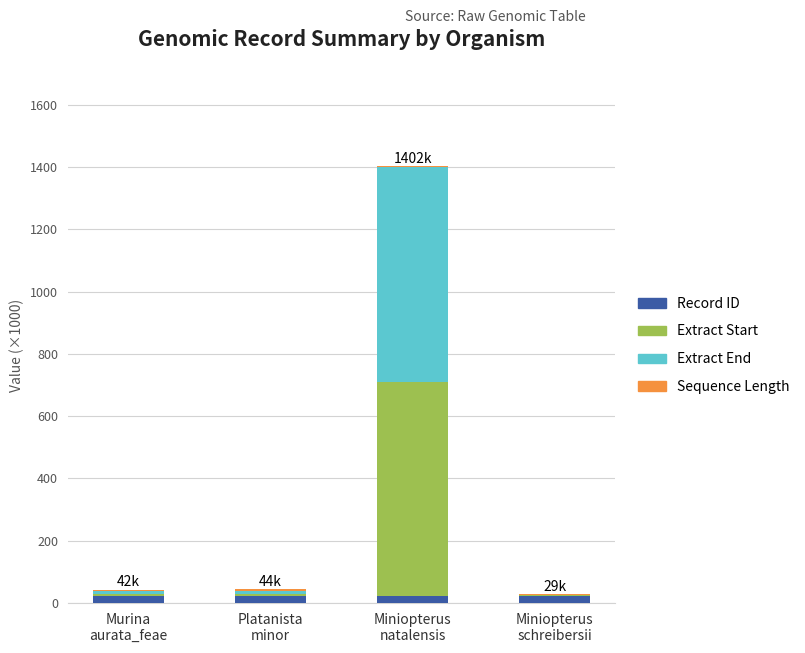

Does the chart contain stacked bars?

Yes